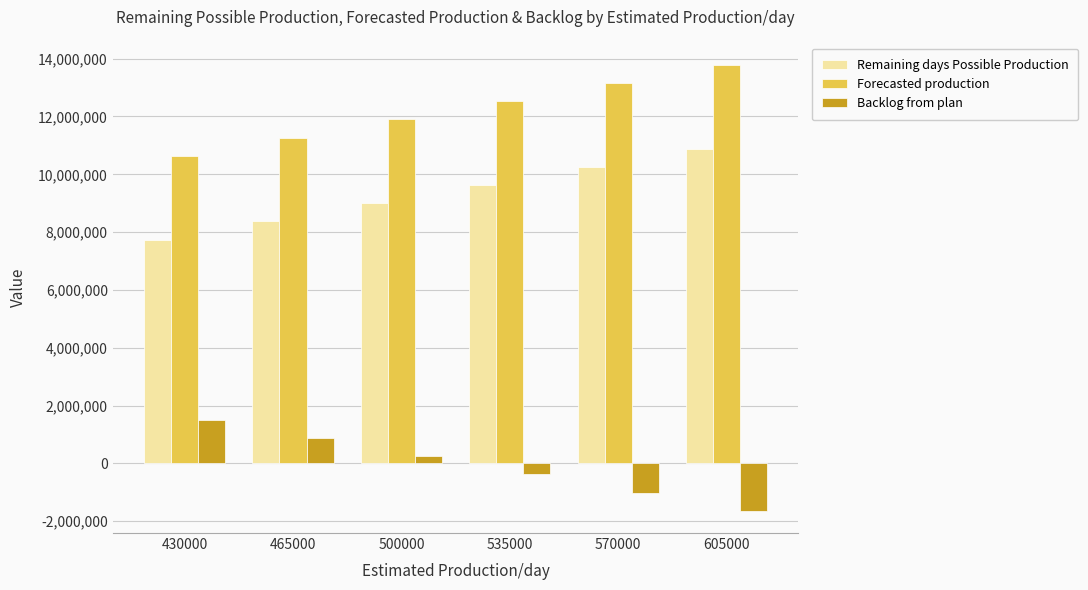

Reading right to left, transcribe all the data shown in this chart.

Remaining days Possible Production: 10890000	10260000	9630000	9000000	8370000	7740000
Forecasted production: 13789560	13159560	12529560	11899560	11269560	10639560
Backlog from plan: -1635277	-1005277	-375277	254723	884723	1514723